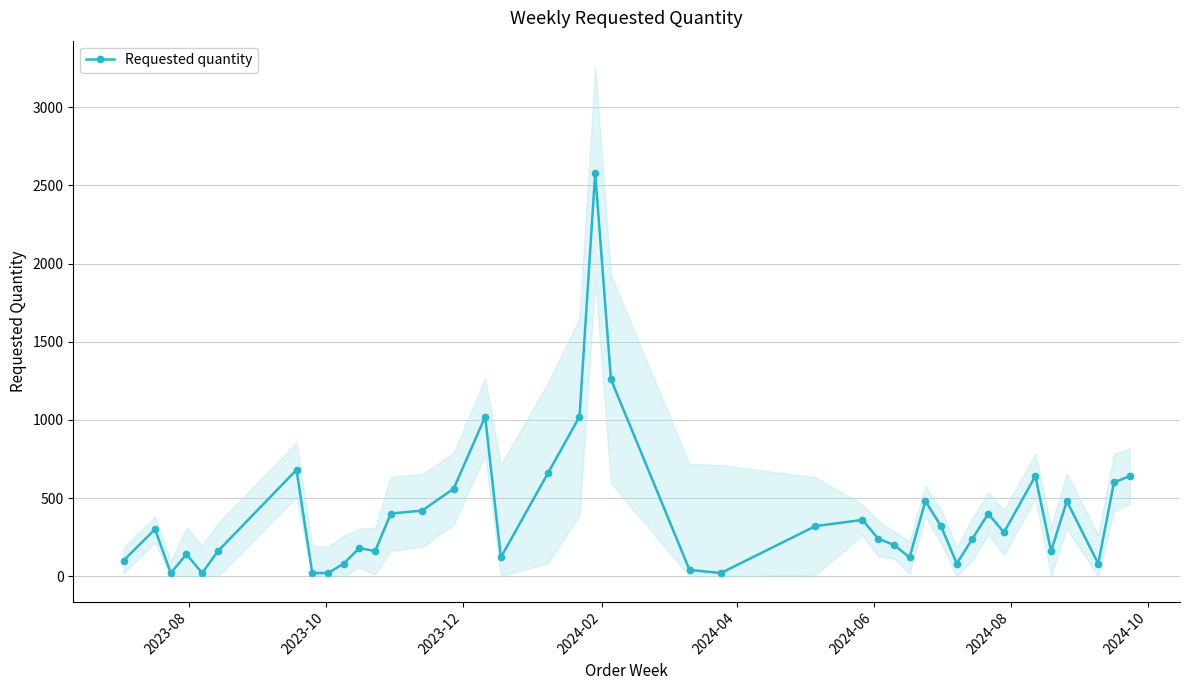

How many values in the Requested quantity series are below 280?

20